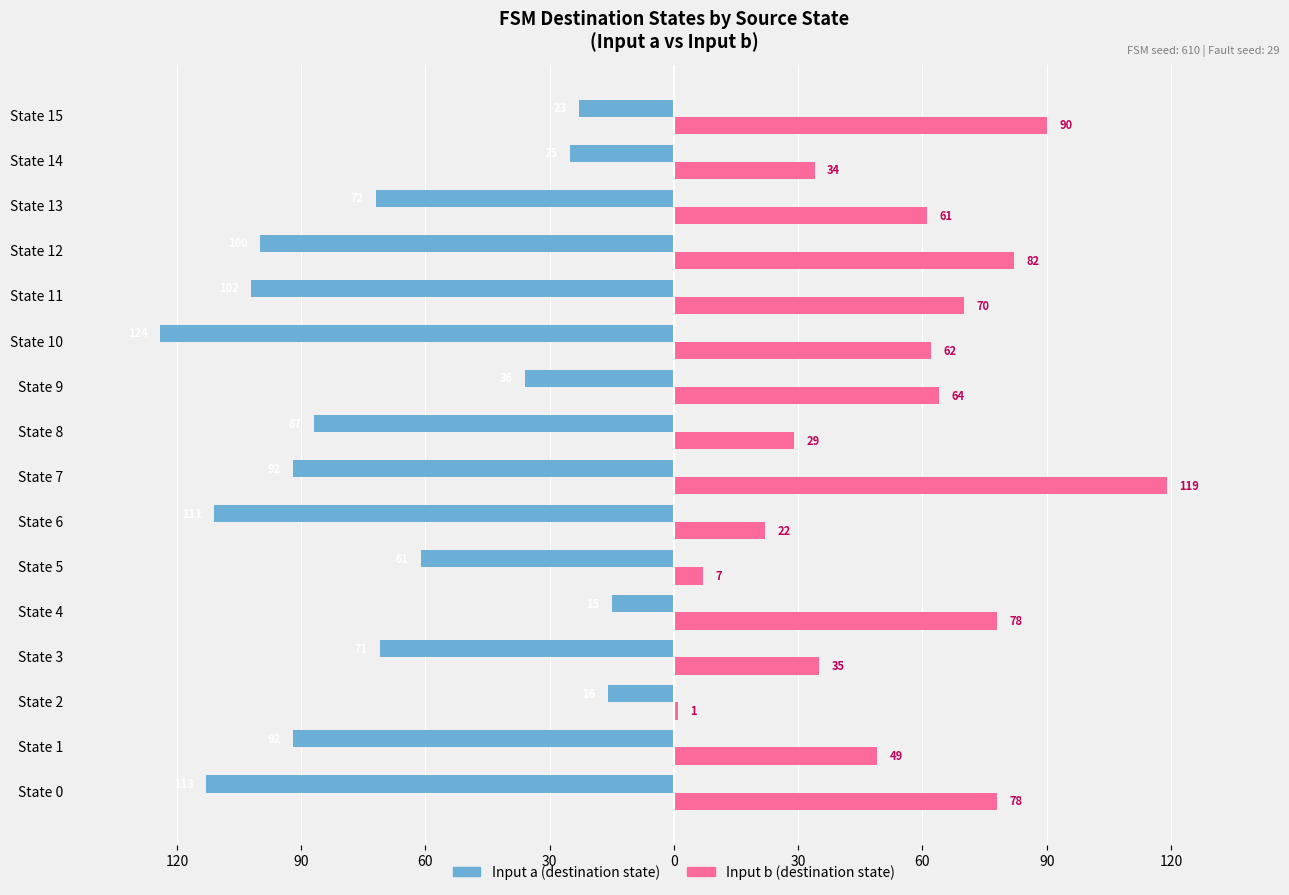

Reading left to right, what are all the values shown in this chart?

input a (dest state): -113	-92	-16	-71	-15	-61	-111	-92	-87	-36	-124	-102	-100	-72	-25	-23
input b (dest state): 78	49	1	35	78	7	22	119	29	64	62	70	82	61	34	90